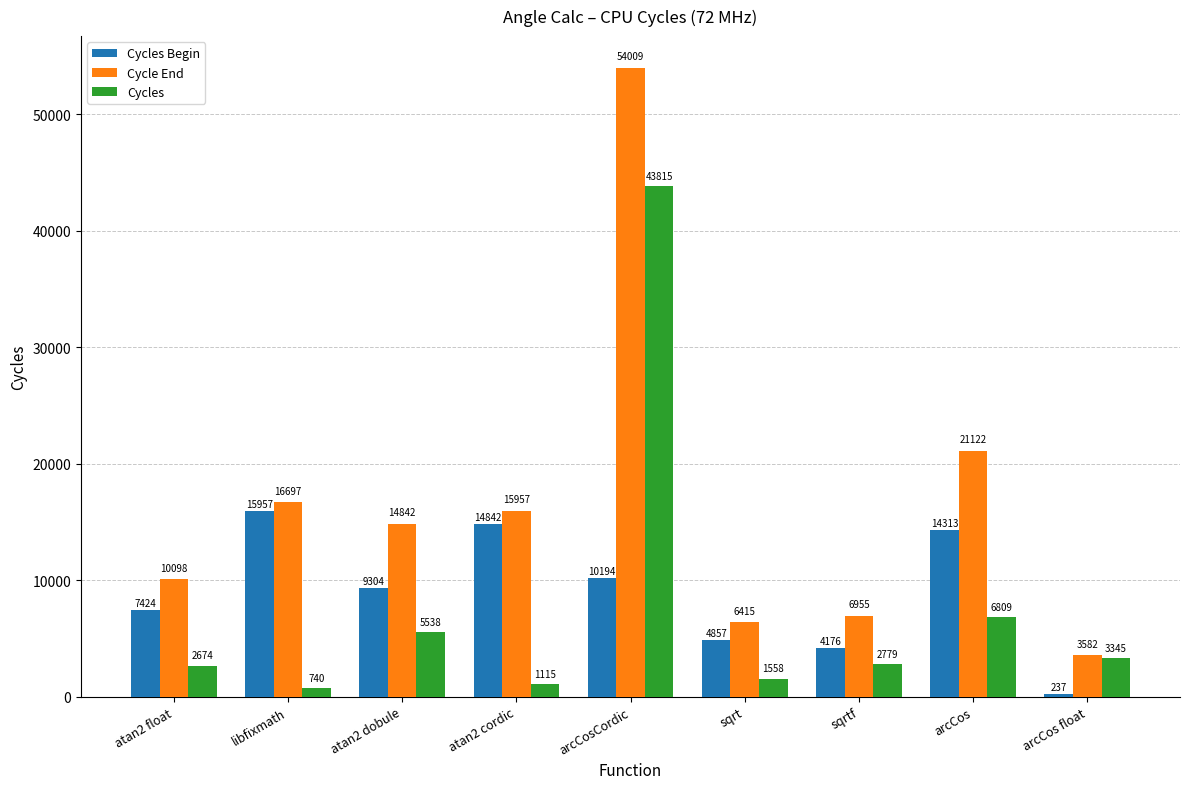

Which series has the largest range (max minus min)?

Cycle End